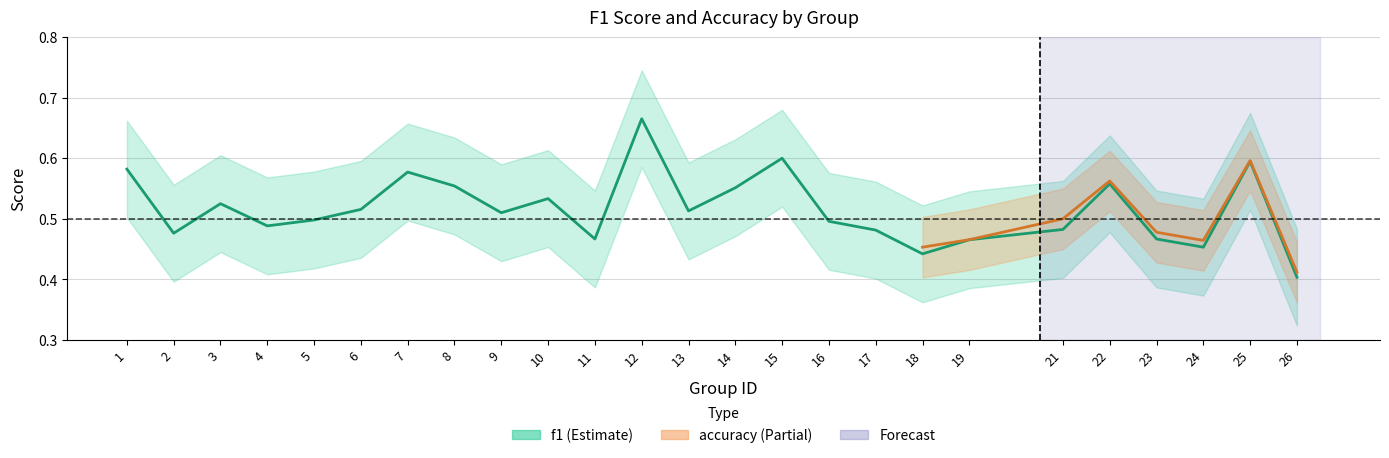

Reading left to right, list all the values displayed in this chart.

1=0.6	2=0.5	3=0.5	4=0.5	5=0.5	6=0.5	7=0.6	8=0.6	9=0.5	10=0.5	11=0.5	12=0.7	13=0.5	14=0.6	15=0.6	16=0.5	17=0.5	18=0.4	19=0.5	21=0.5	22=0.6	23=0.5	24=0.5	25=0.6	26=0.4